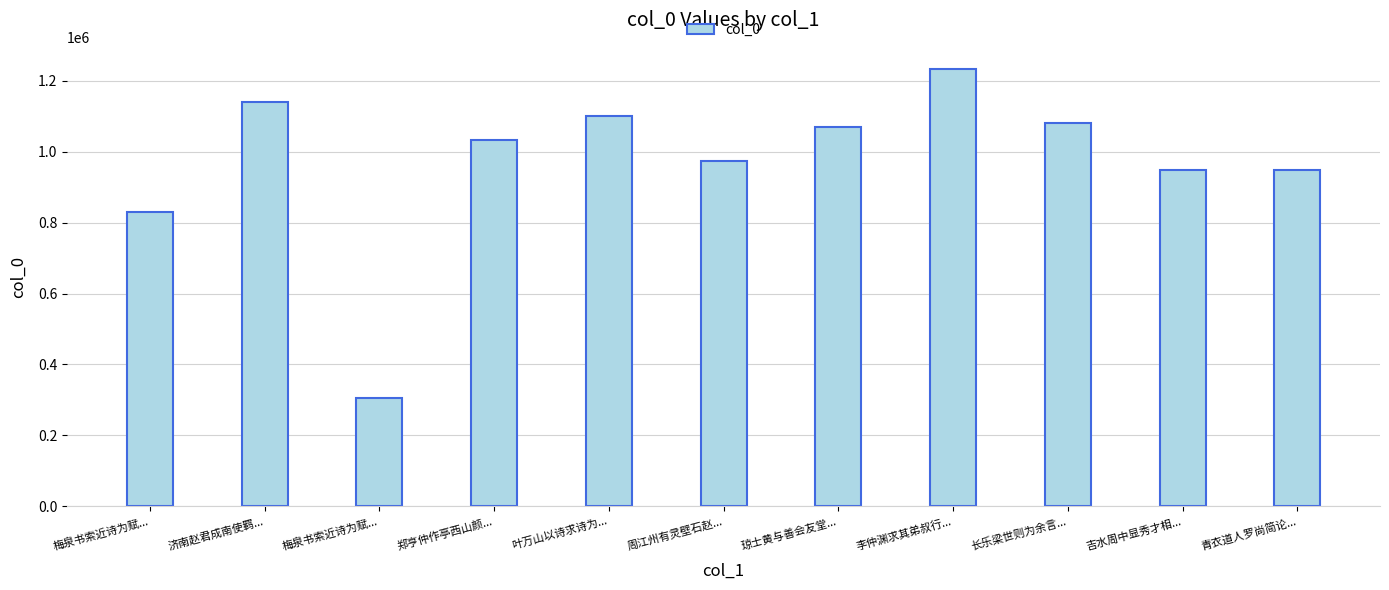

Reading right to left, list all the values displayed in this chart.

948709	948872	1081715	1234290	1070774	974108	1099947	1031889	304251	1139538	828719